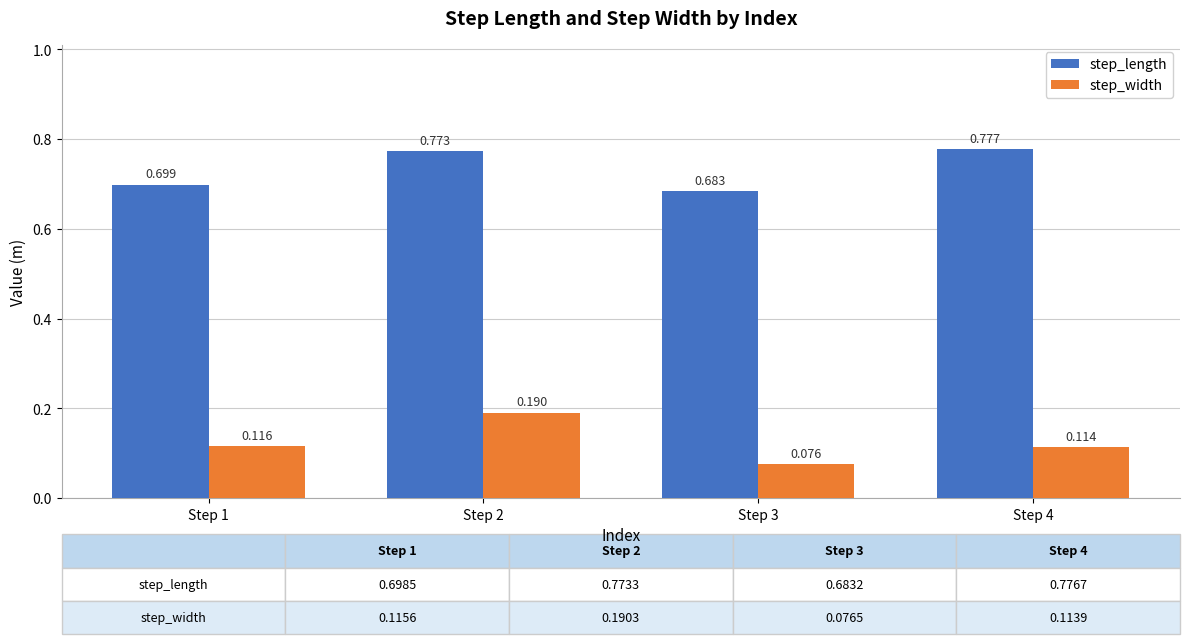

Where is step_width nearest to the value 0?

Step 3